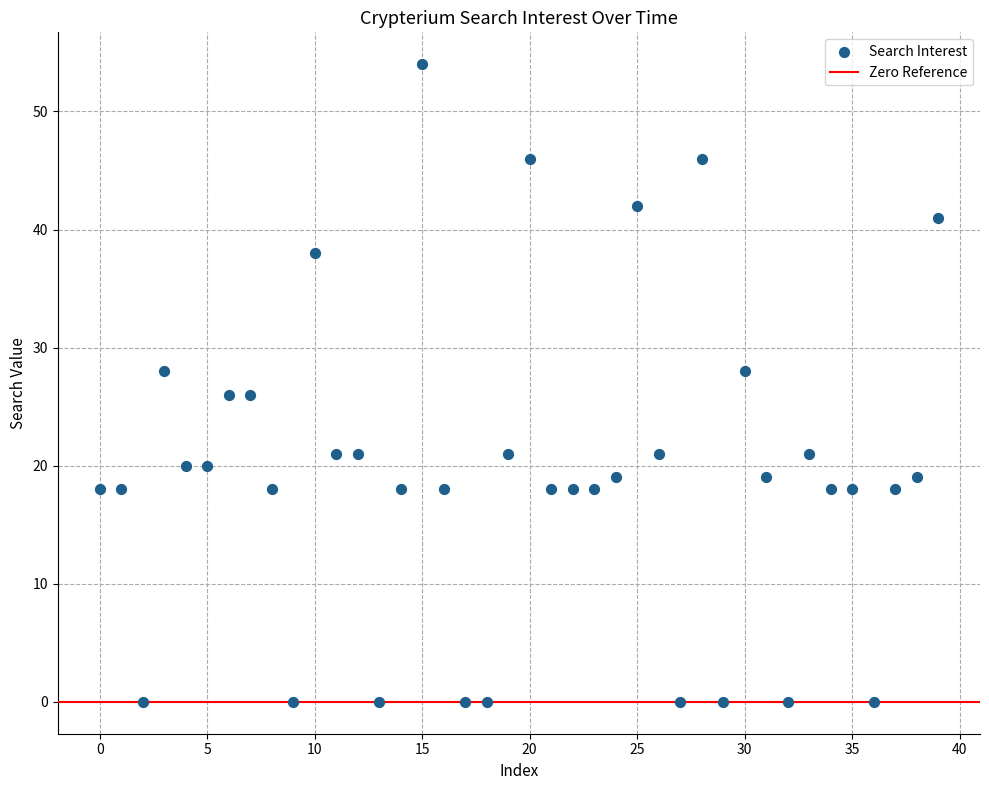

What is the range of Y values (max minus min)?

54